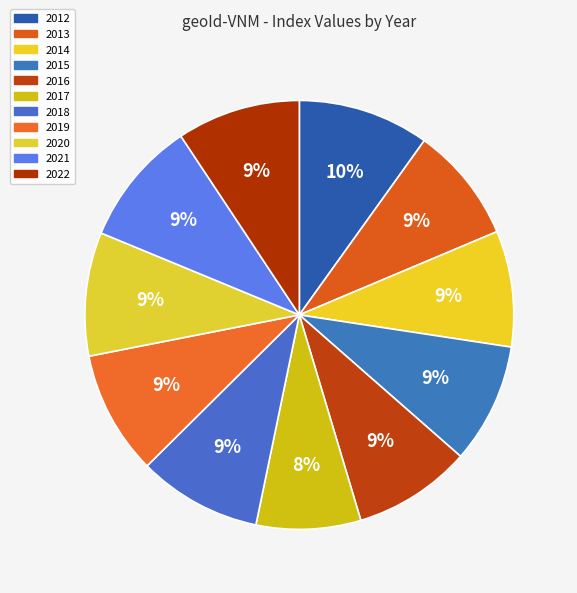

How many segments does this pie chart have?

11